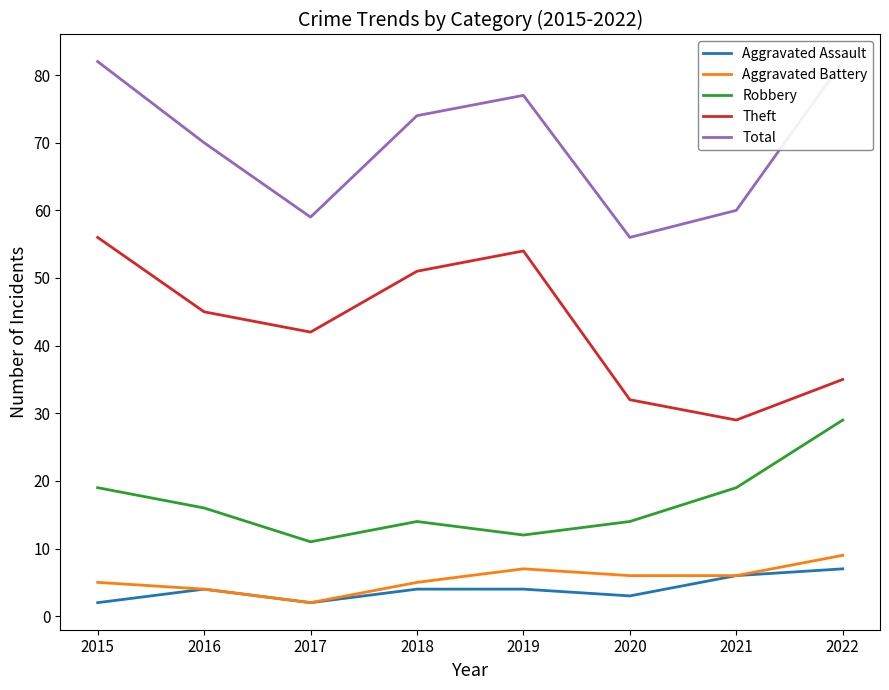

Does the chart display data point markers on the line(s)?

No